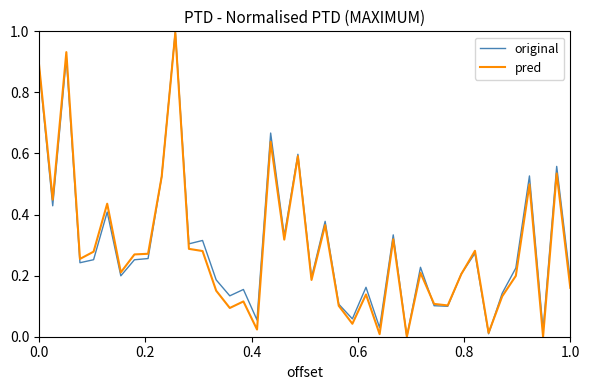

What is the maximum value for original?

1.0